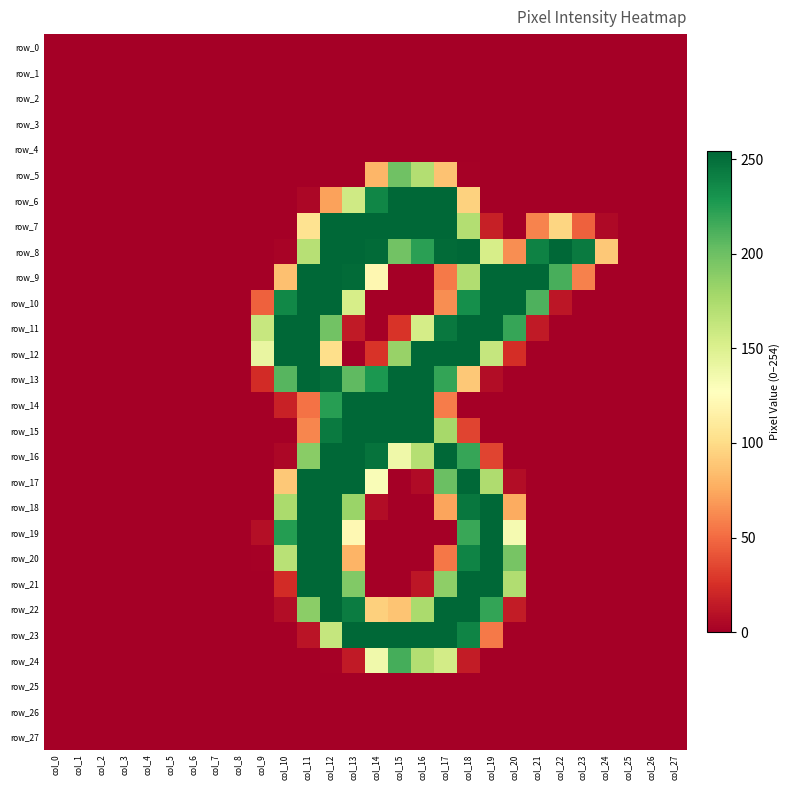

At which category is the sum across all series the highest?

col_12